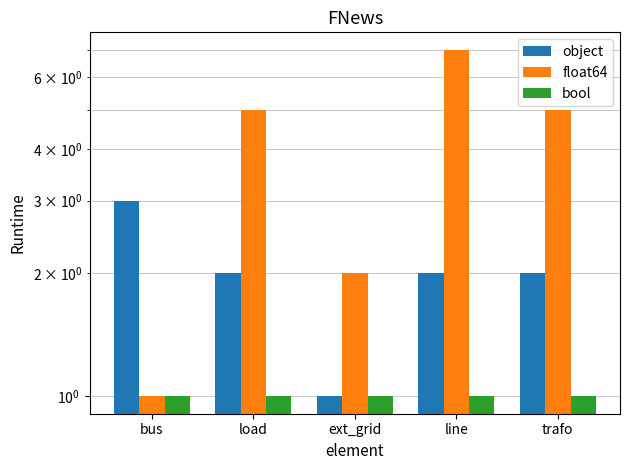

Between line and ext_grid, which is larger?

line